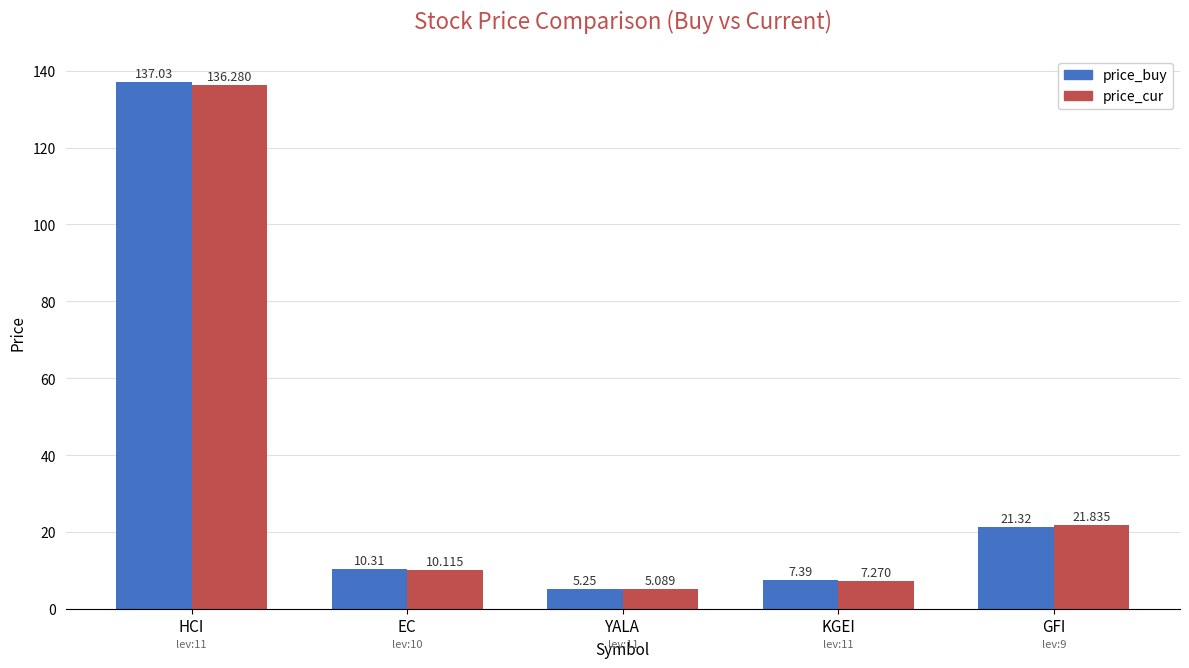

The value of price_cur at HCI is 203.8. True or false?

False